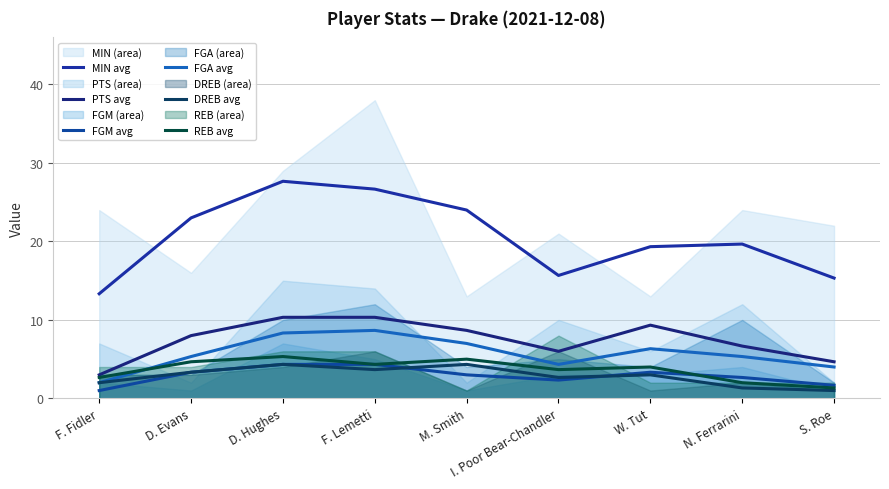

What position from the left is F. Lemetti?

4